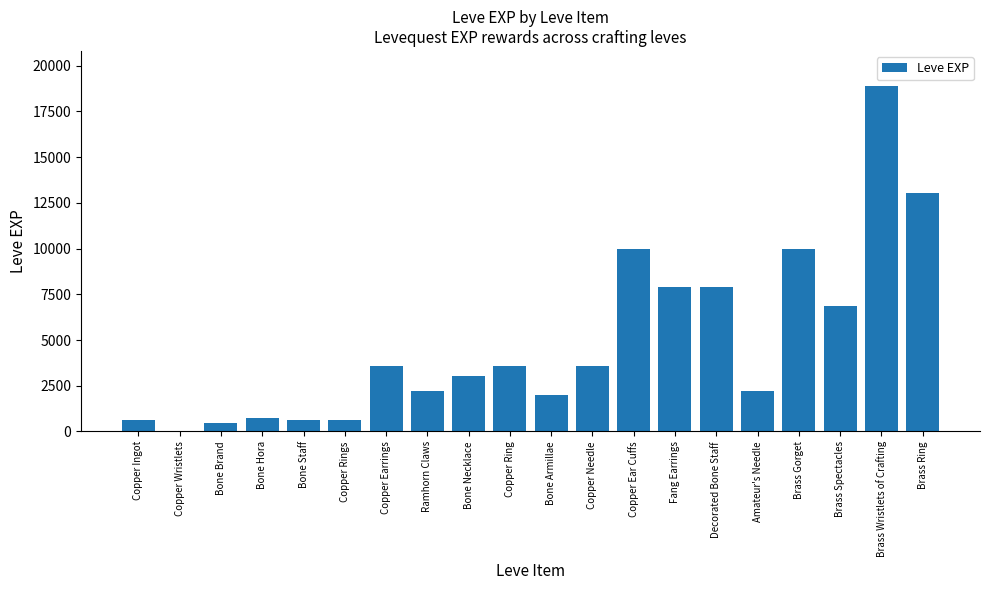

The value at Copper Ear Cuffs is 14488. True or false?

False